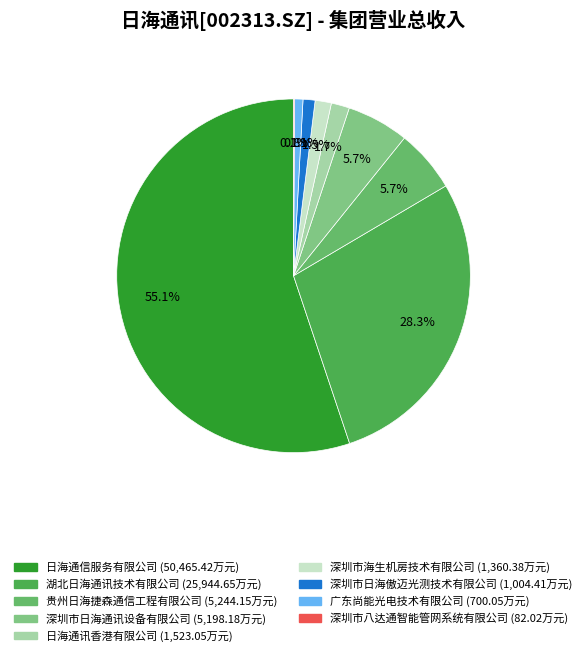

Rank the categories by value from lowest to highest.

深圳市八达通智能管网系统有限公司, 广东尚能光电技术有限公司, 深圳市日海傲迈光测技术有限公司, 深圳市海生机房技术有限公司, 日海通讯香港有限公司, 深圳市日海通讯设备有限公司, 贵州日海捷森通信工程有限公司, 湖北日海通讯技术有限公司, 日海通信服务有限公司